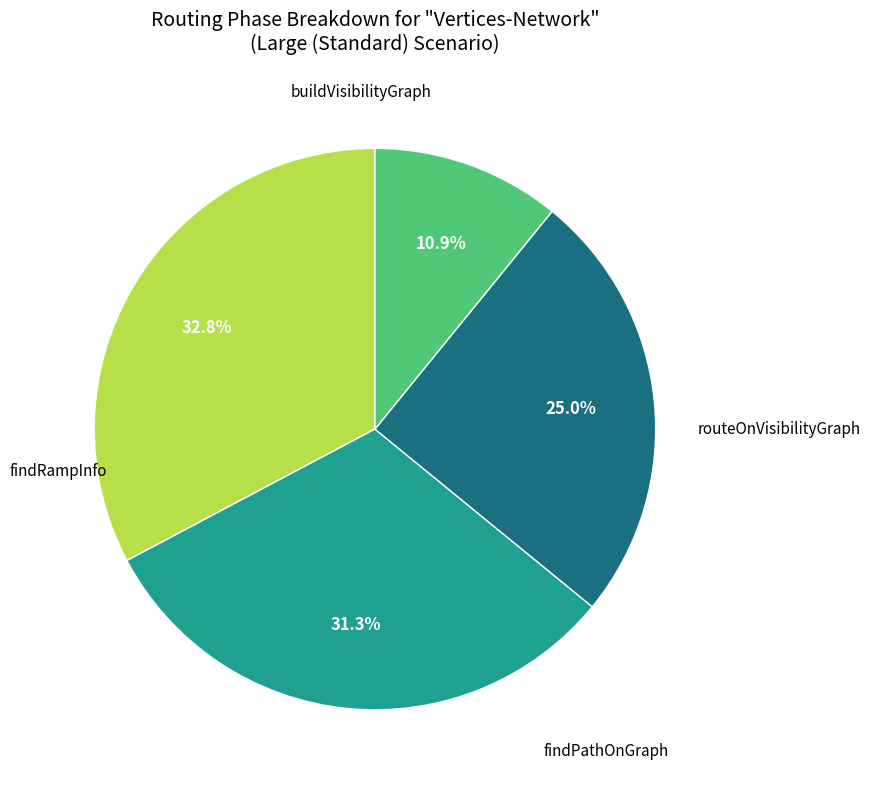

Is there a majority slice in this chart?

No